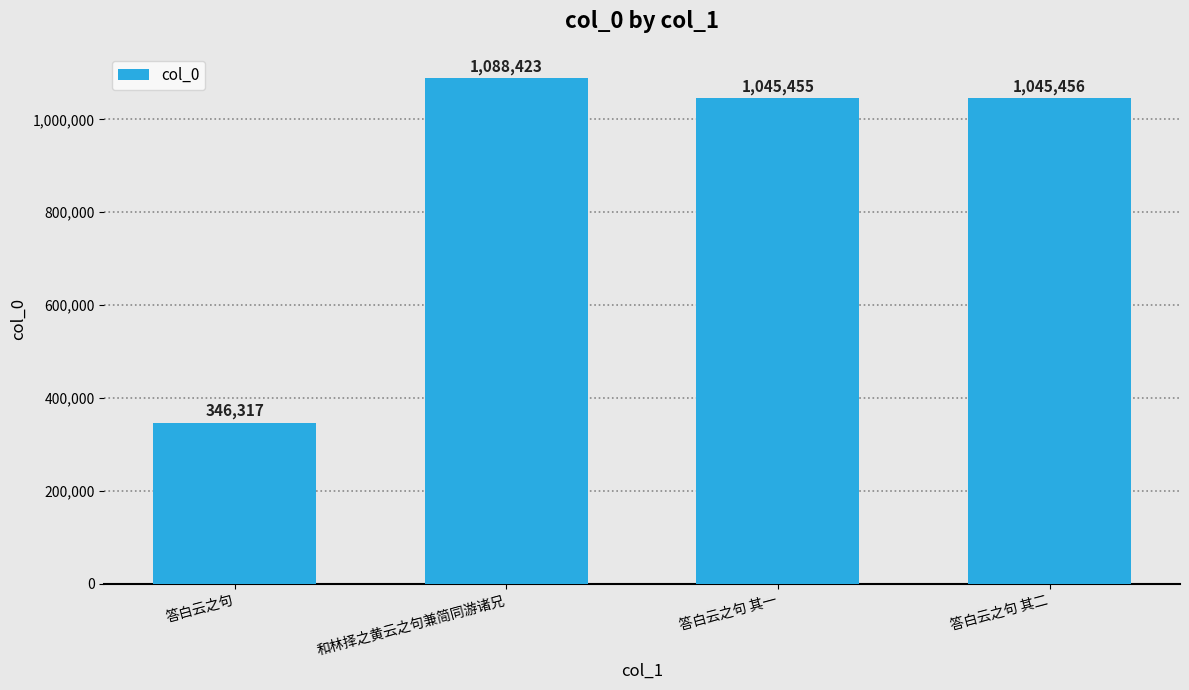

At which label does the data first exceed 1045456?

和林择之黄云之句兼简同游诸兄